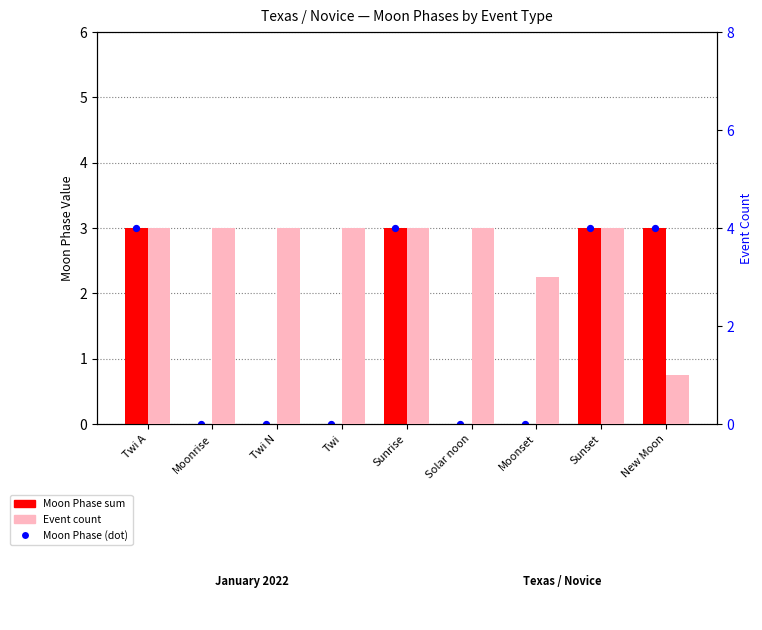

What is the total value across all series at Moonset?

3